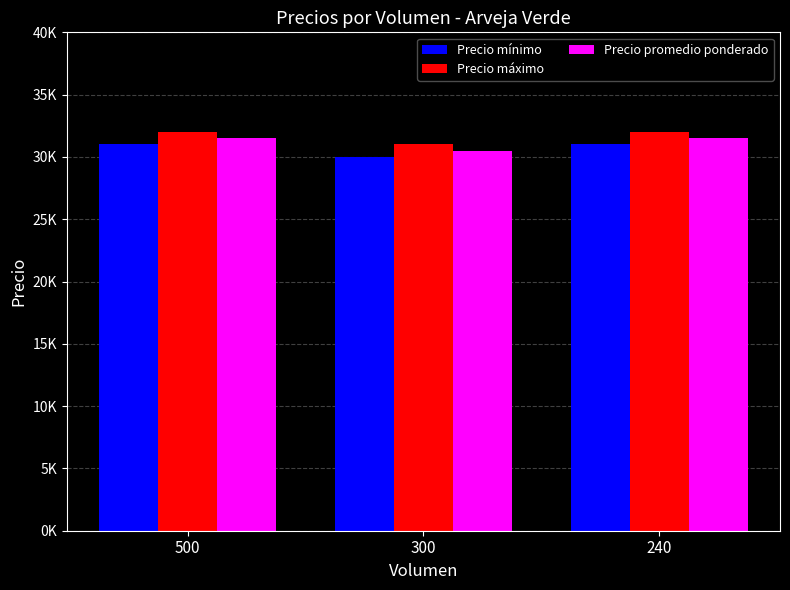

What is the highest value of the Precio promedio ponderado series?

31500